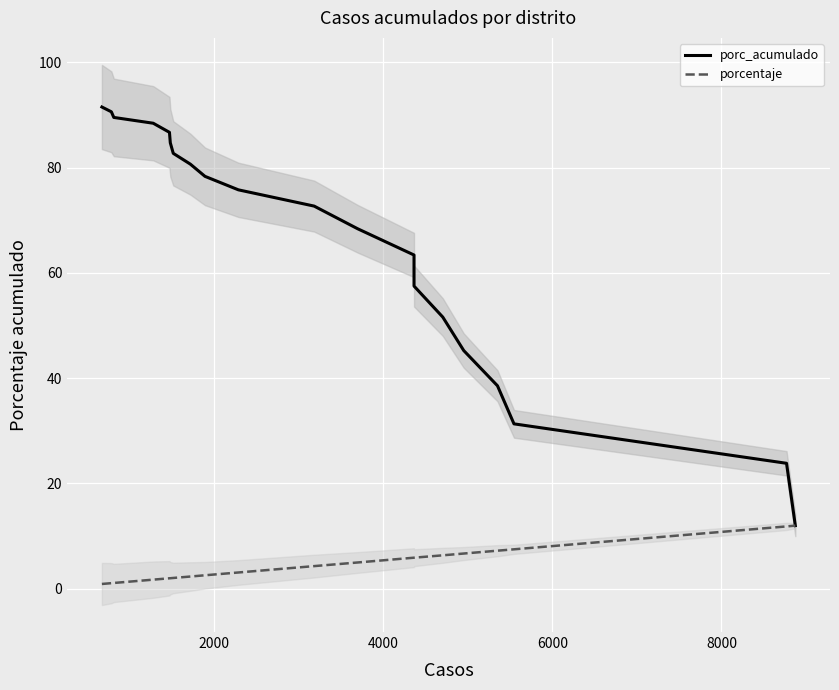

What is the difference between the maximum and minimum values in the porc_acumulado series?

79.5